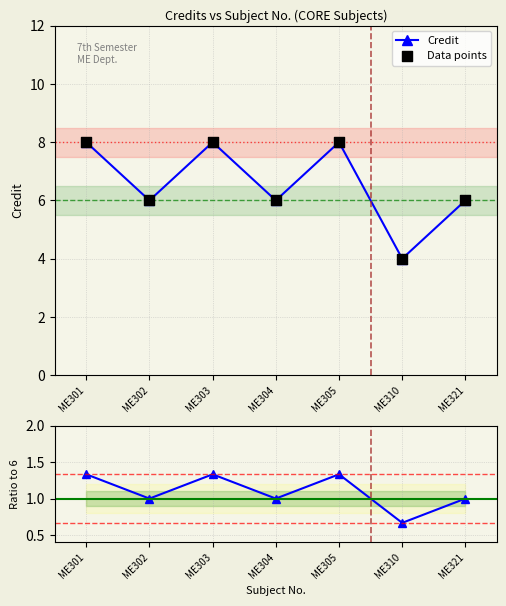

The Credit series shows 14 at ME301. True or false?

False